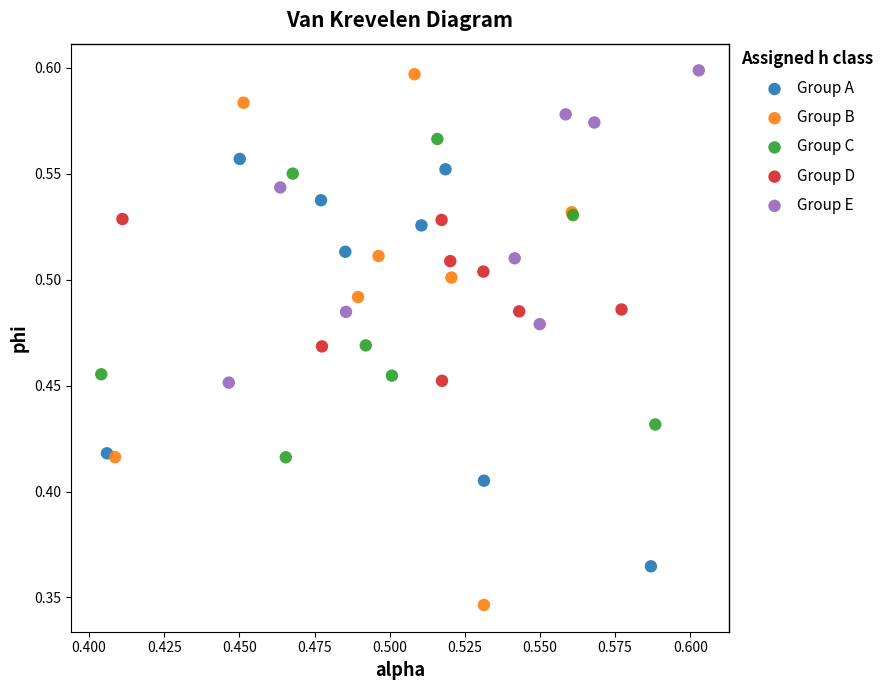

Which series contains the lowest Y value?

Group B